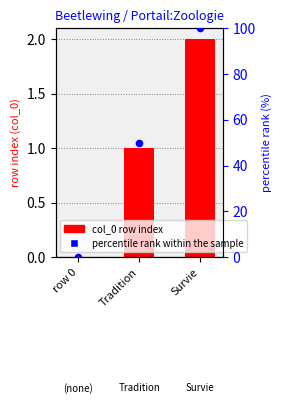

What are all the series names shown in the legend?

col_0 (row index), percentile rank within the sample